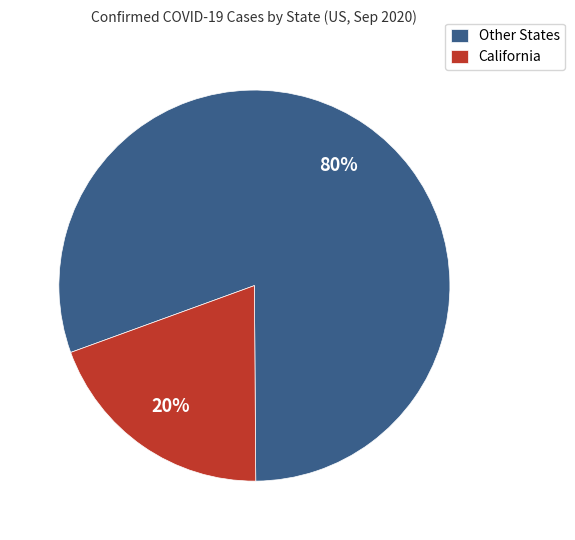

How many segments does this pie chart have?

2